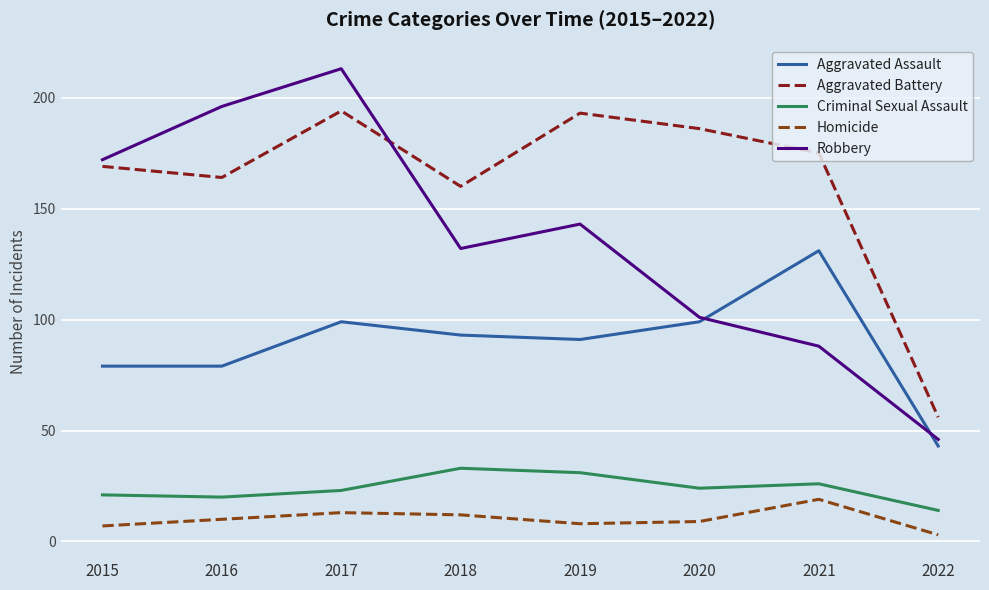

True or false: Aggravated Assault and Homicide intersect in this chart.

False